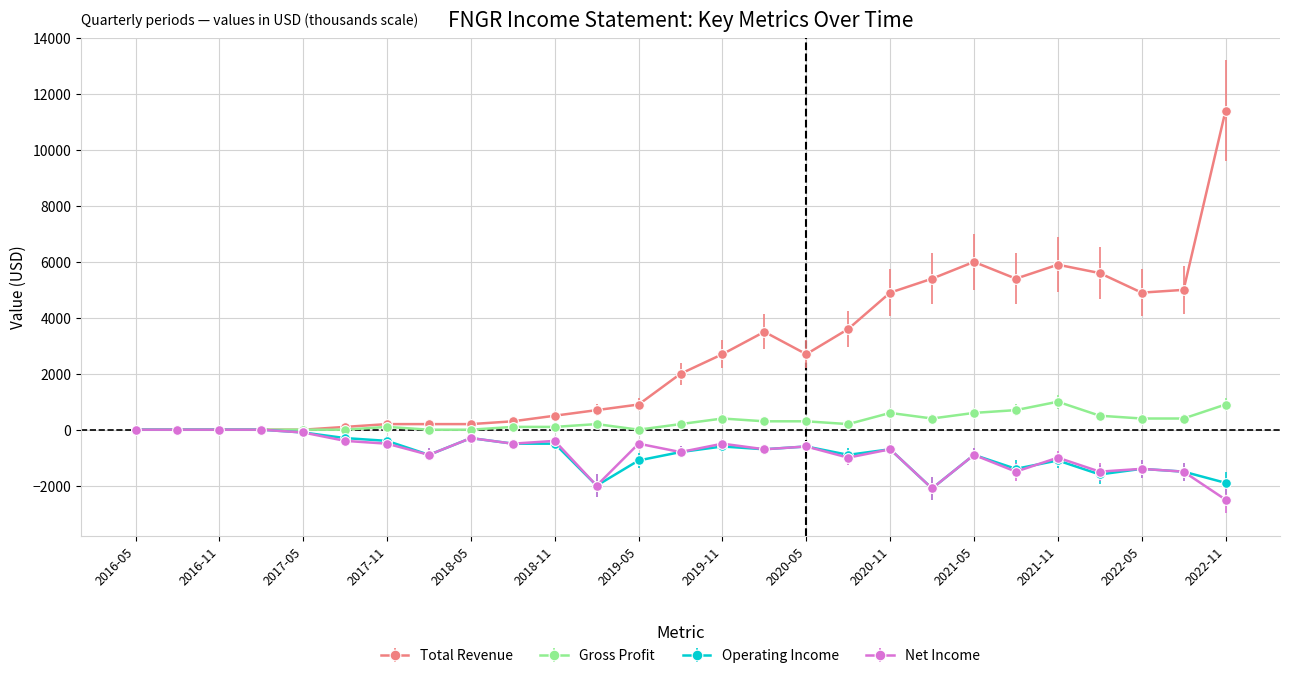

How many values in the Net Income series are below -700?

12